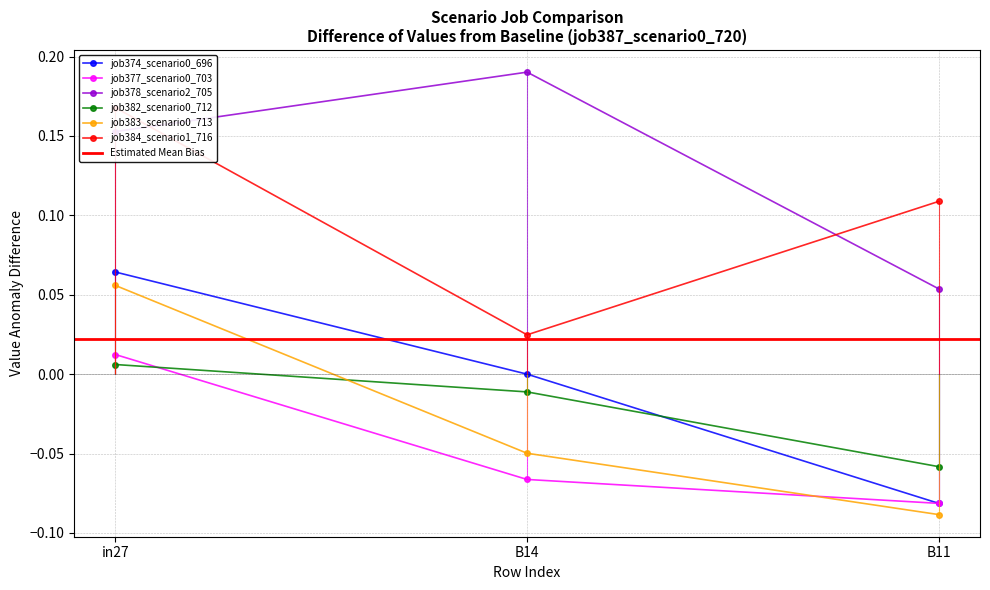

List the labels in order of job382_scenario0_712 value, smallest first.

B11, B14, in27